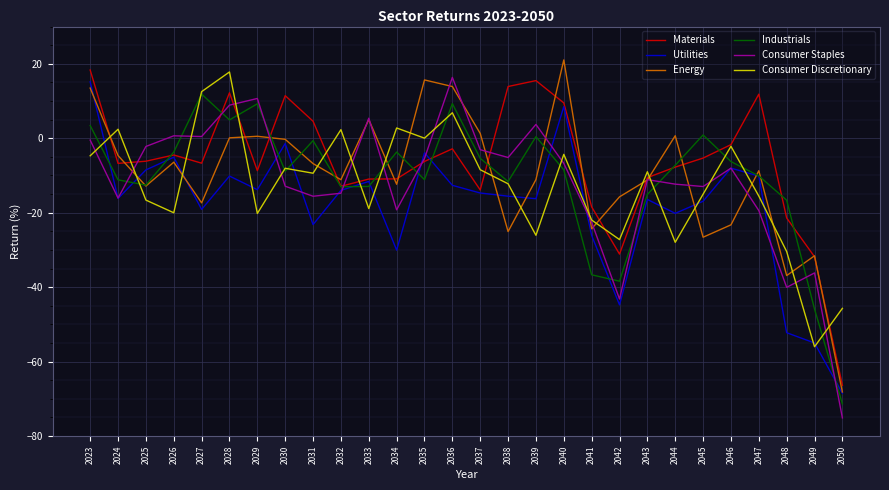

What are all the series names shown in the legend?

Materials, Utilities, Energy, Industrials, Consumer Staples, Consumer Discretionary